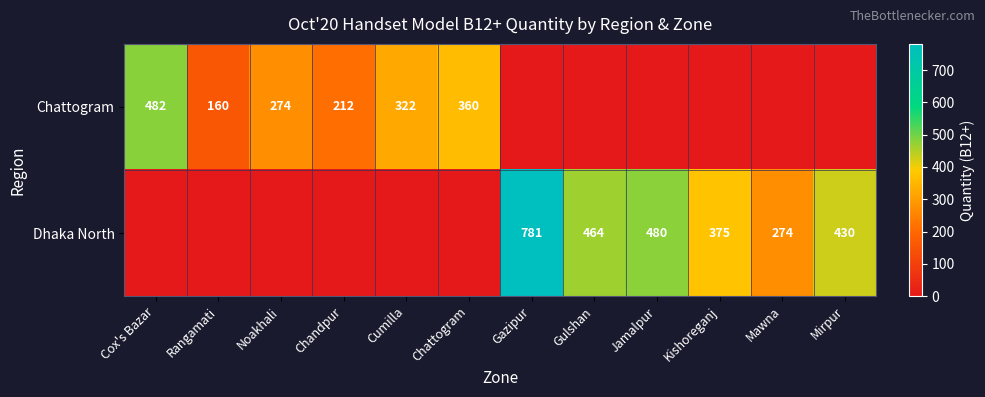

Is it true that Dhaka North equals 752 at Mirpur?

False